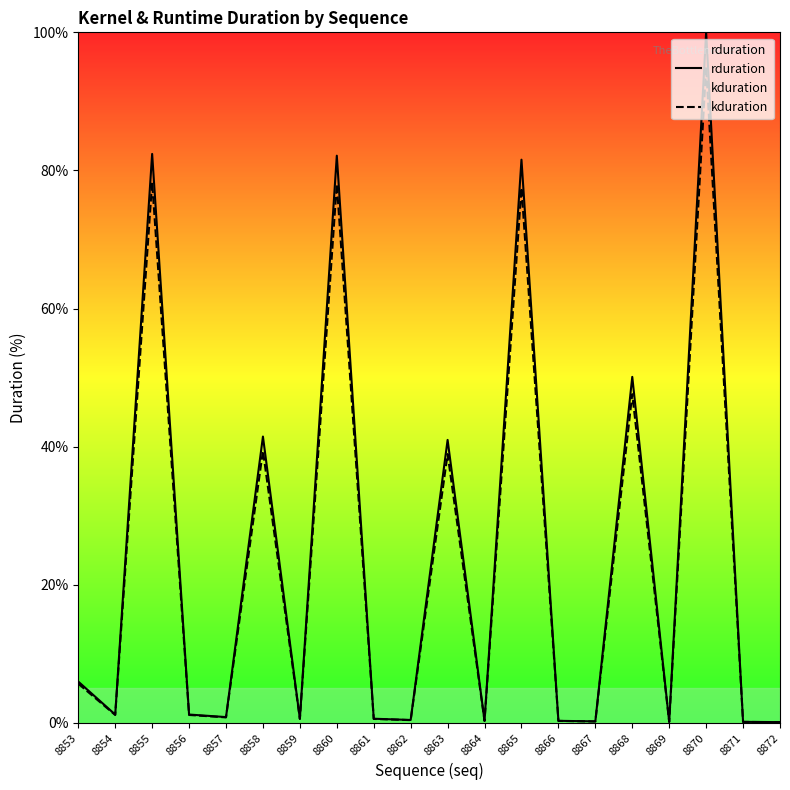

The value of kduration at 8864 is 0.1. True or false?

False